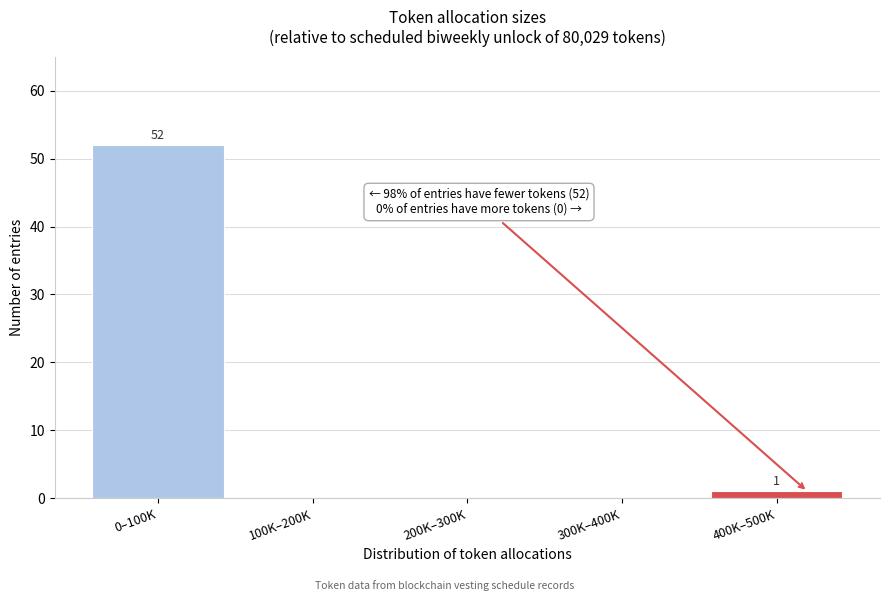

Reading right to left, extract all data points from this chart.

400K–500K=1	300K–400K=0	200K–300K=0	100K–200K=0	0–100K=52